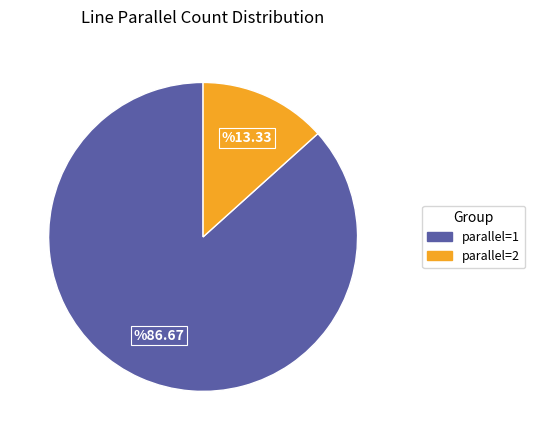

Count the number of slices in the pie.

2